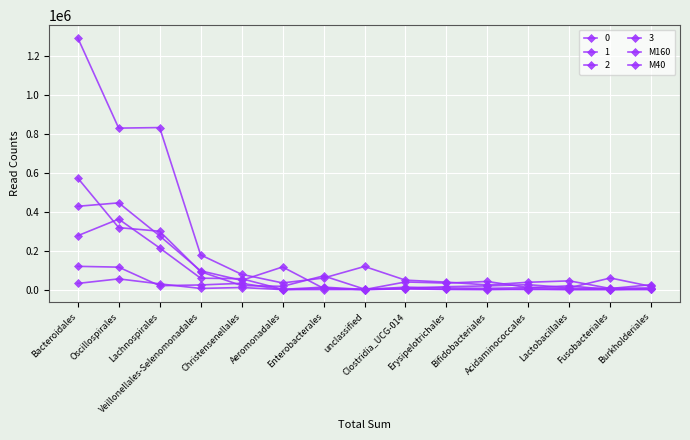

Where is the first local maximum for M40?

Christensenellales